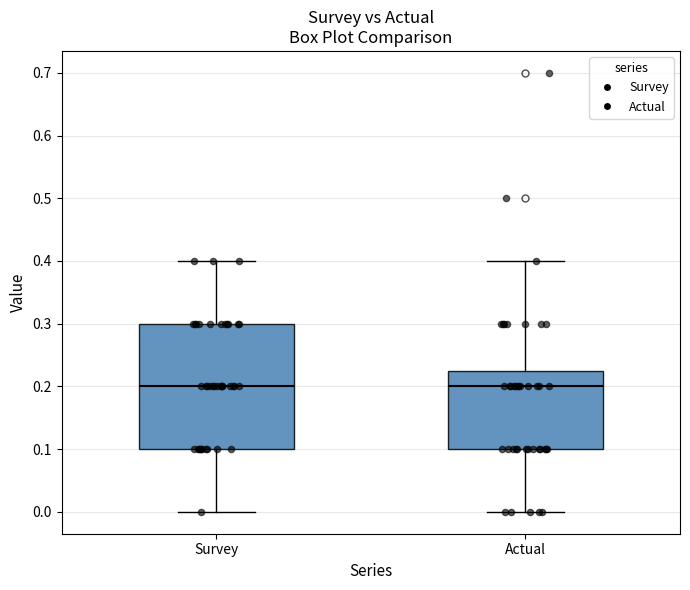

Reading left to right, read every box against the y-axis: the position of its median line, the range the box covers, and the ends of its whiskers. The values are not printed on the chart, so give them approximately, as read against the axis.

Survey: median 0.20, box 0.10 to 0.30, whiskers 0.00 to 0.40
Actual: median 0.20, box 0.10 to 0.23, whiskers 0.00 to 0.40